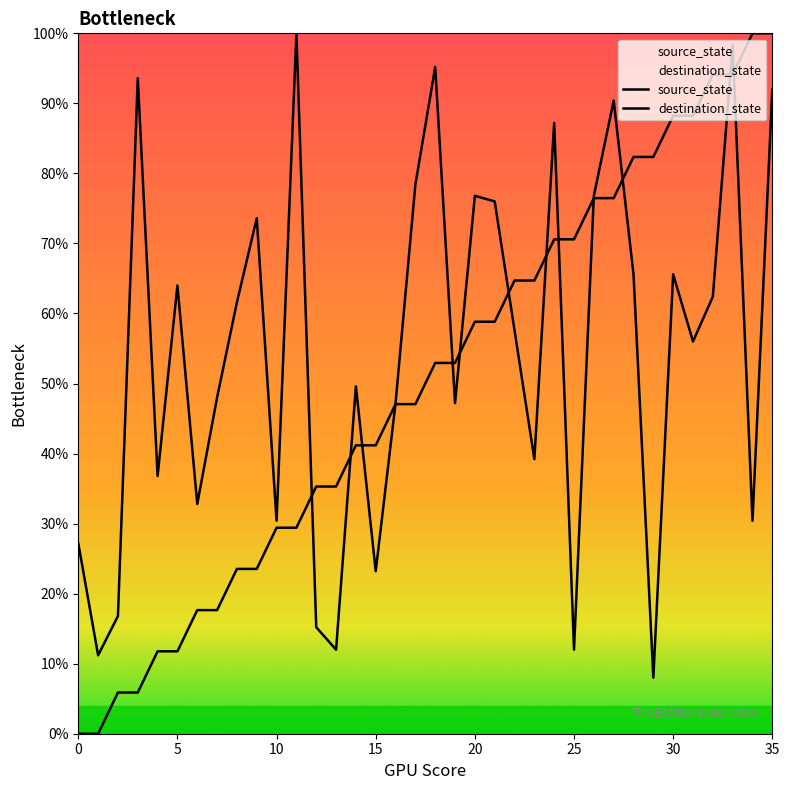

Is the value of source_state at 7 greater than the value of destination_state at 9?

No